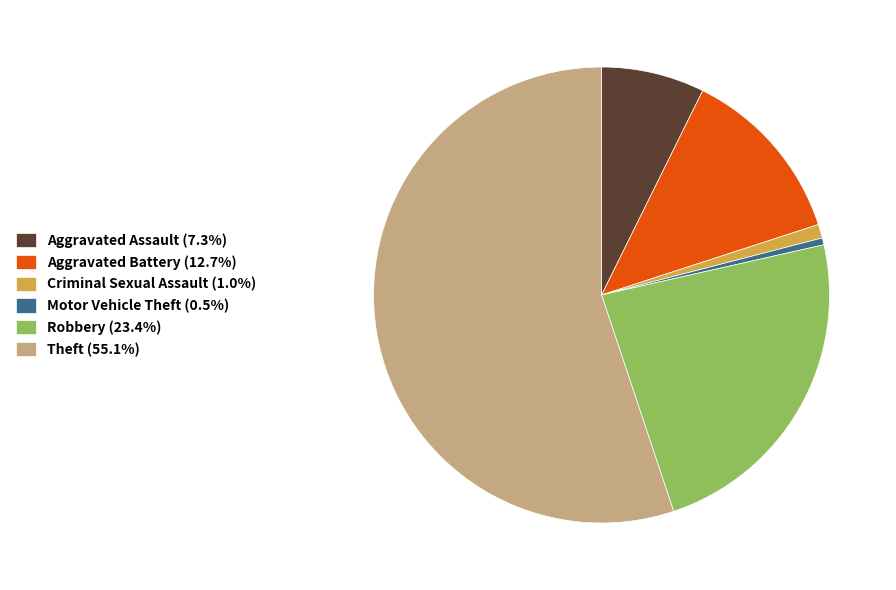

Is the sum of Aggravated Battery (12.7%) and Aggravated Assault (7.3%) greater than half?

No